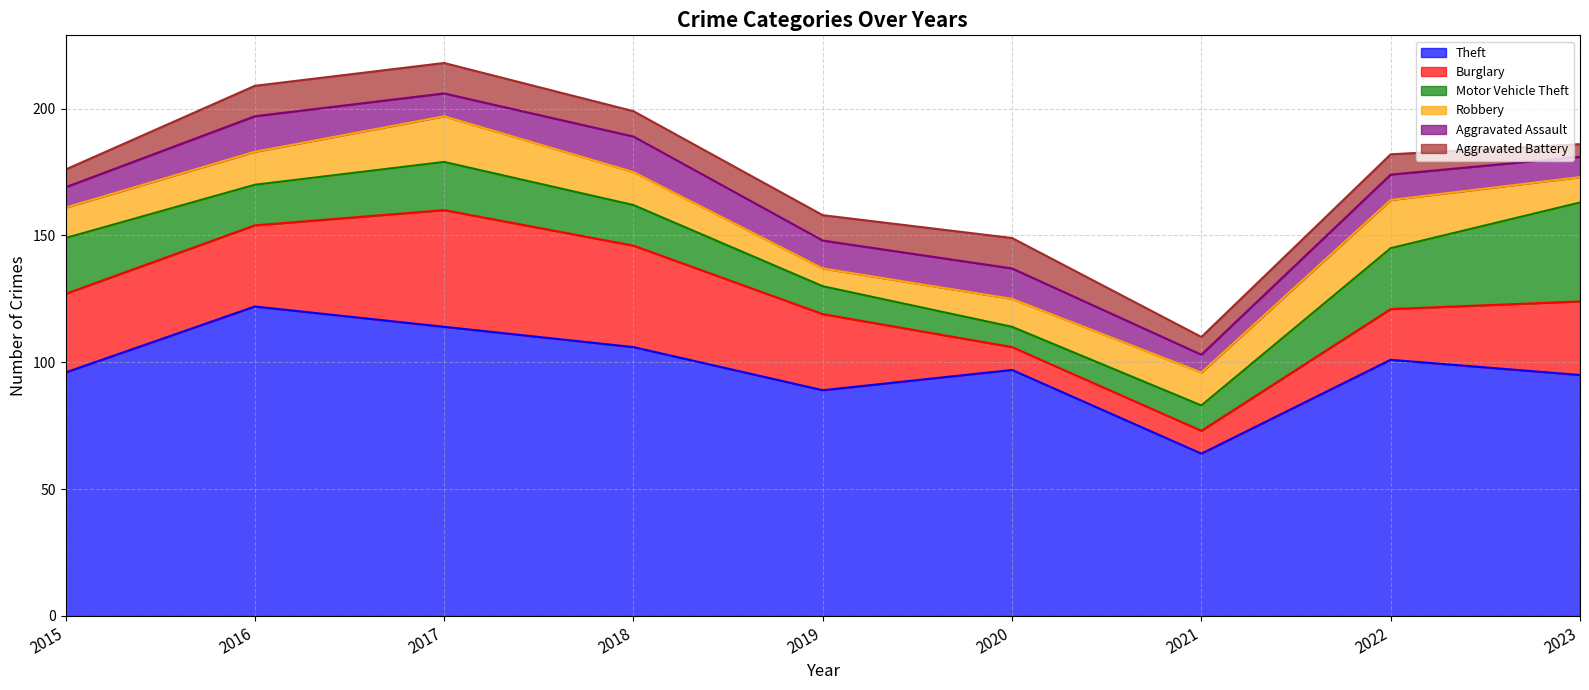

The value of Theft at 2018 is 43. True or false?

False